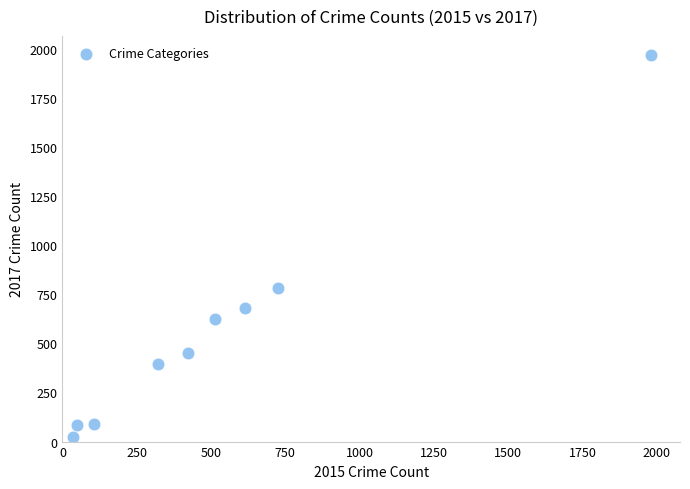

What is the average Y value?

566